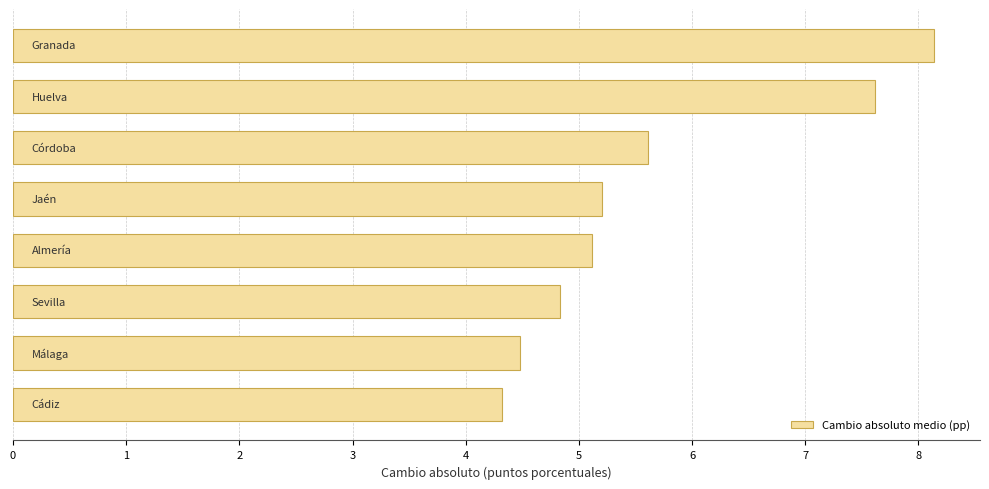

Are the bars grouped side by side (vs. stacked)?

No